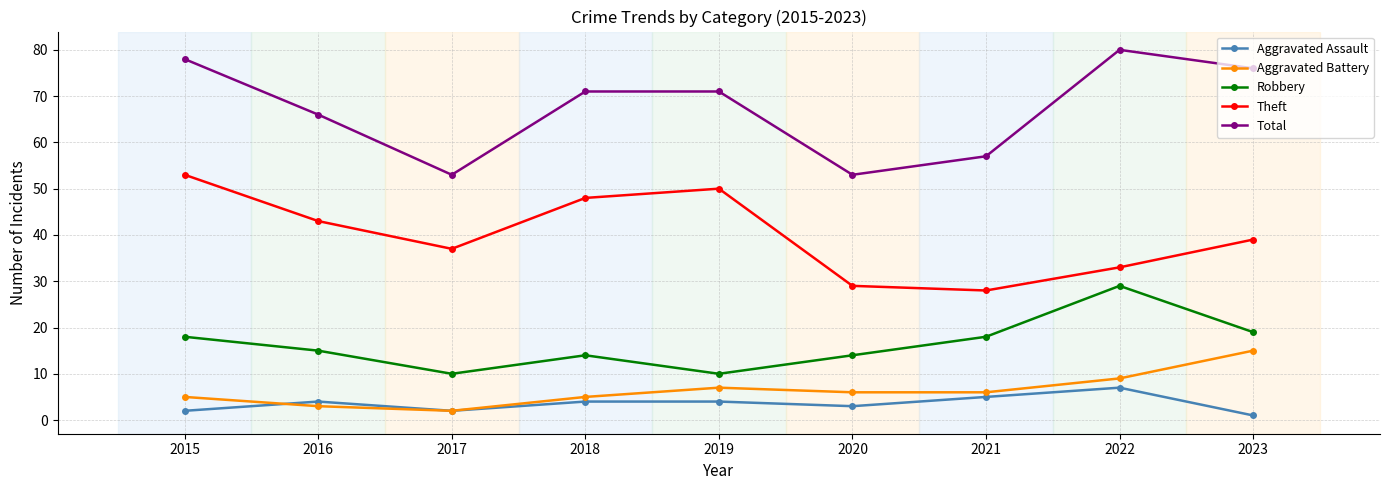

What is the value of the Aggravated Assault point at the 2nd from the left?

4